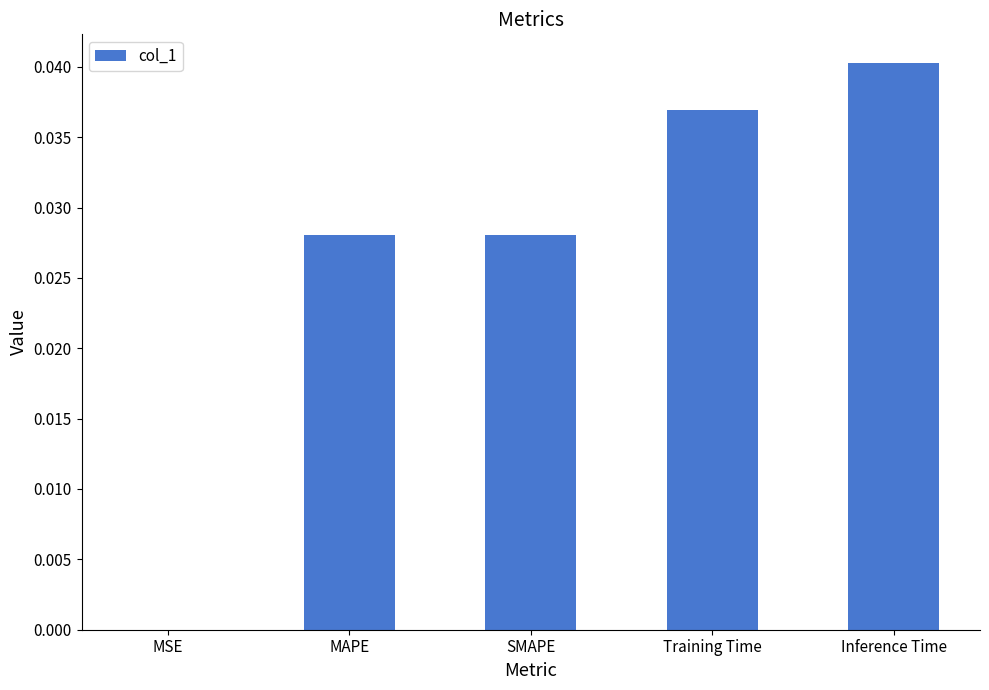

How many distinct data groups are displayed?

1